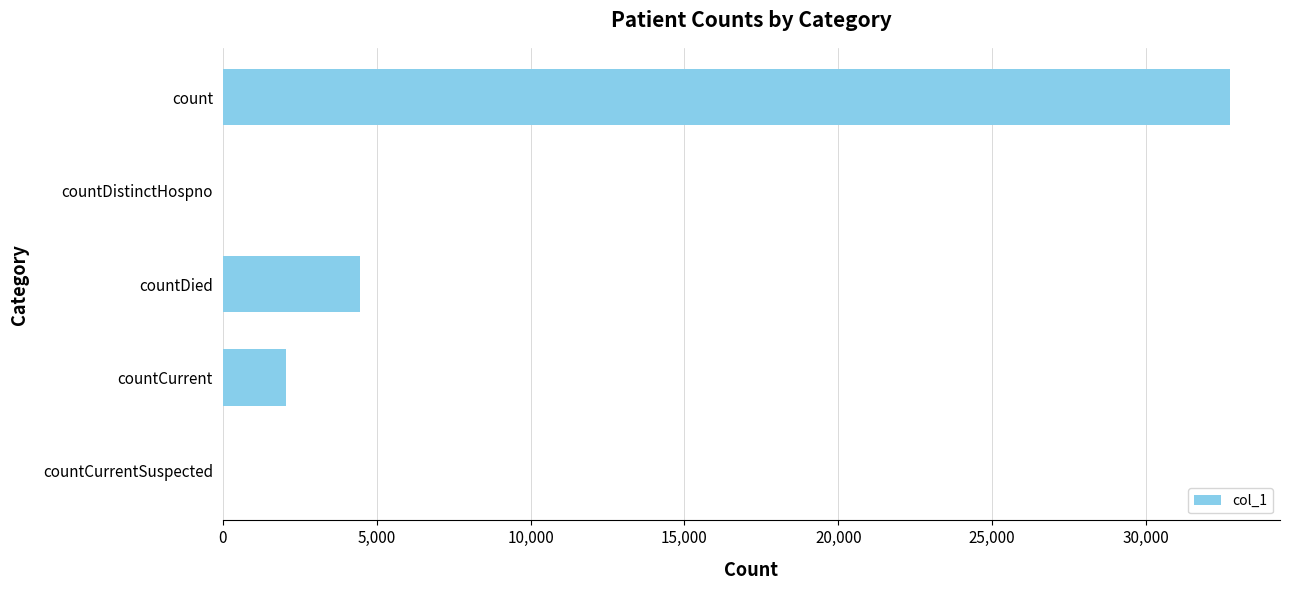

Count the number of data series in this chart.

1